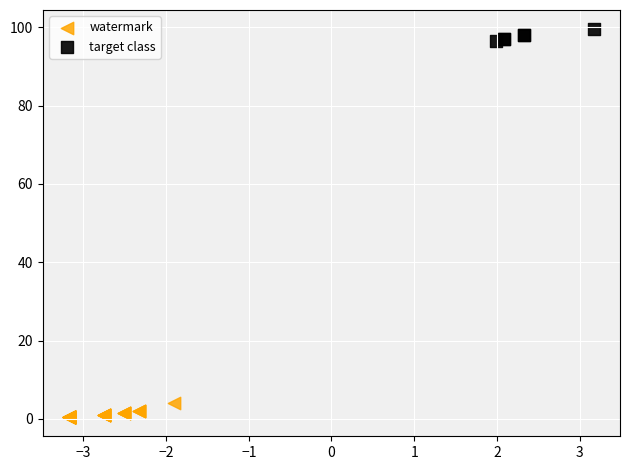

Which series reaches the maximum Y coordinate?

target class